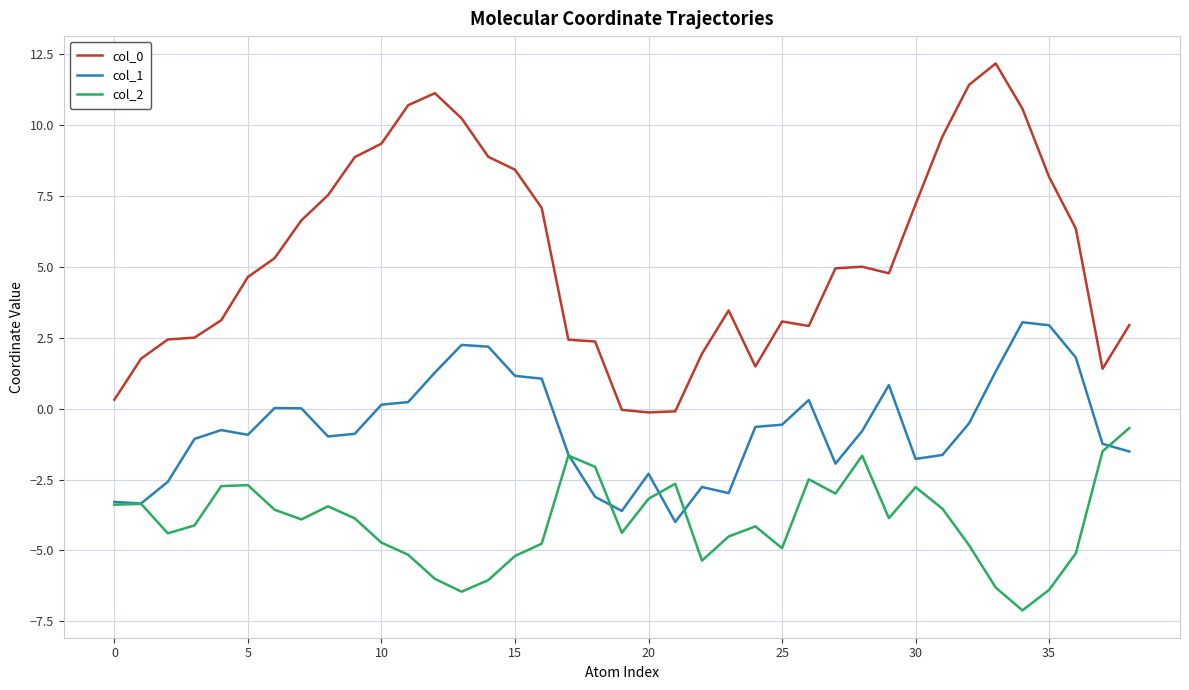

What is the greatest value displayed?

12.2